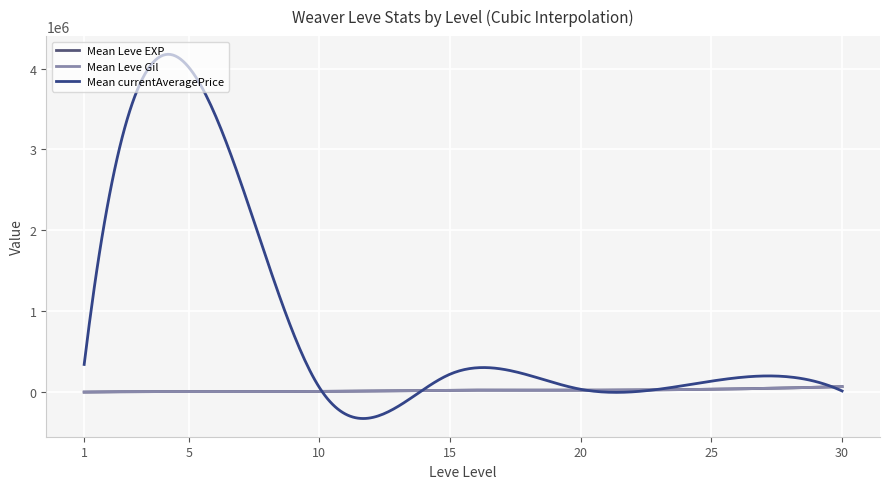

What is the maximum value shown in the chart?

4176284.6